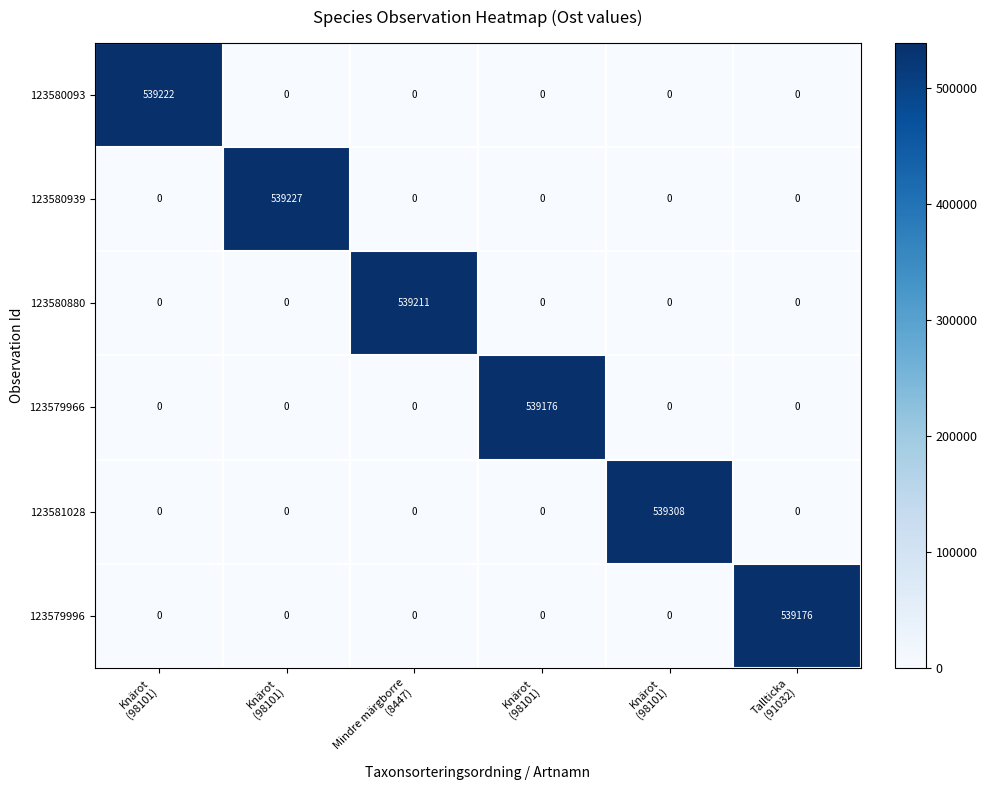

Count the number of categories in the chart.

6